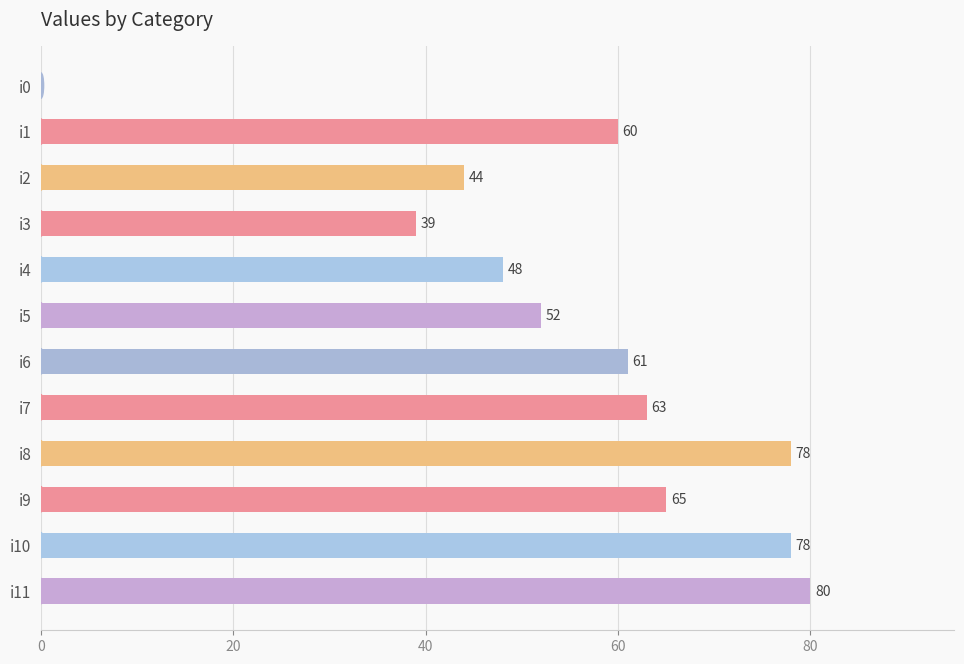

Read the value at i5.

52